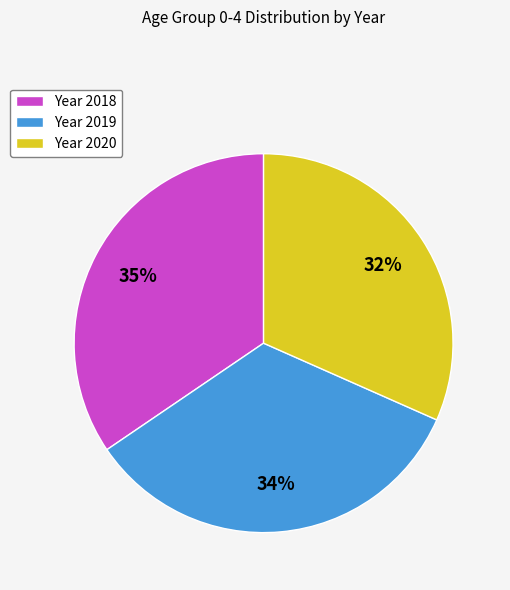

Between Year 2020 and Year 2018, which is larger?

Year 2018